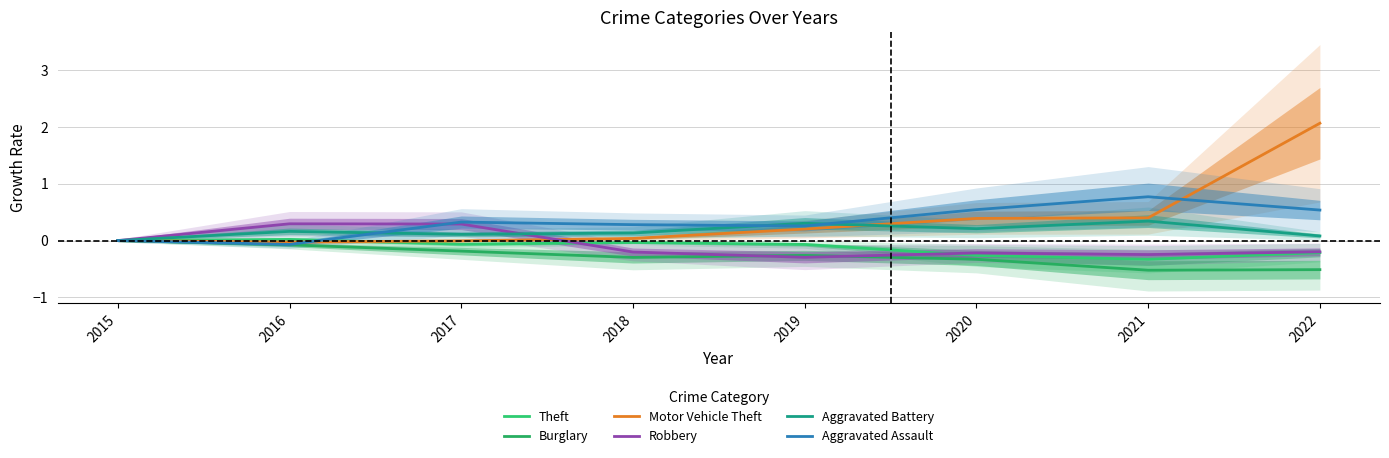

Between 2022 and 2019, which is larger?

2019